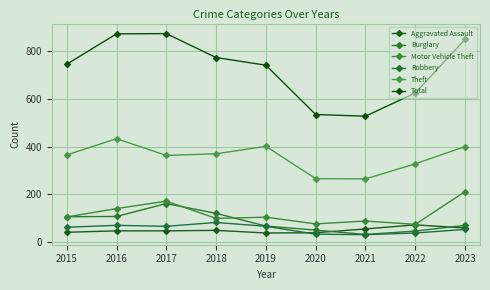

True or false: Burglary has a value of 107 at 2015.

True